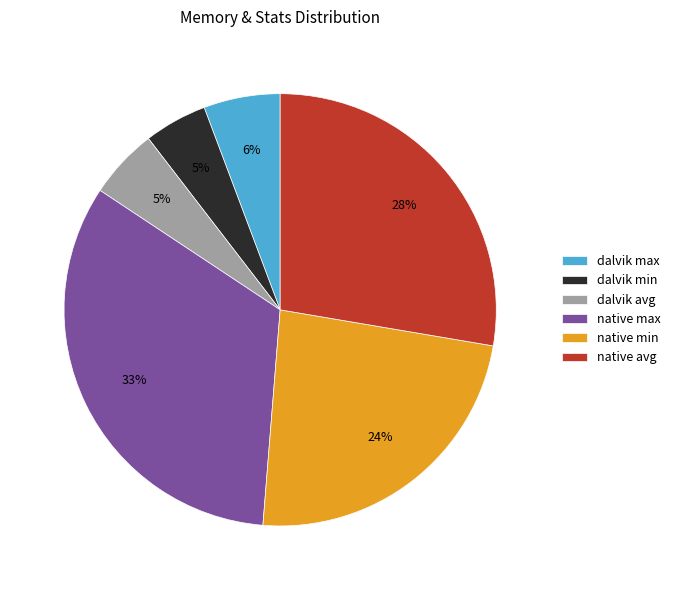

To the nearest percent, what percentage of the pie is dalvik min?

5%